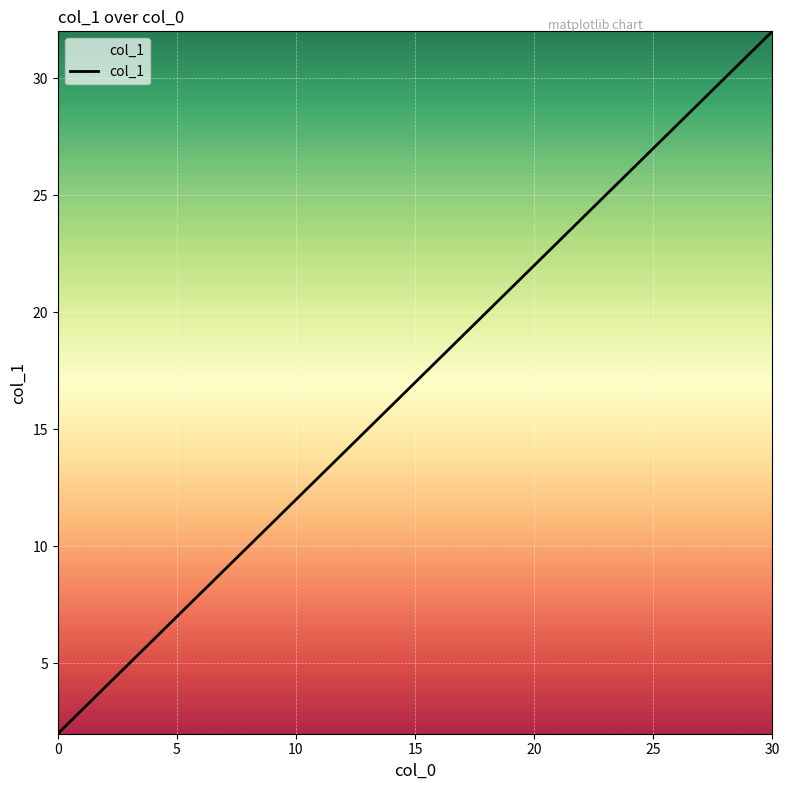

What is the maximum value shown in the chart?

32